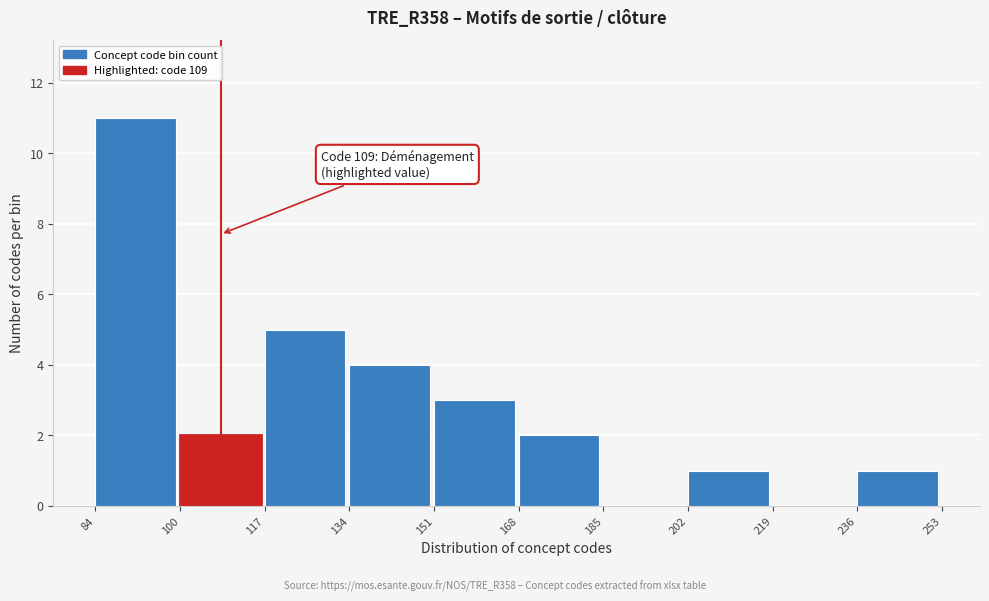

Over which range of the x-axis is the bar tallest?

84 to 100